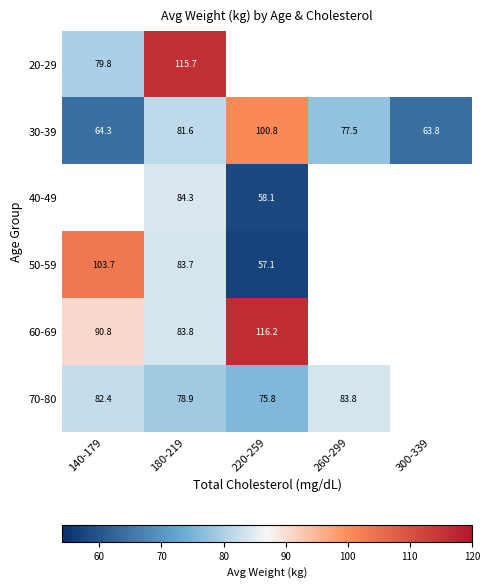

How many series are shown in this chart?

6